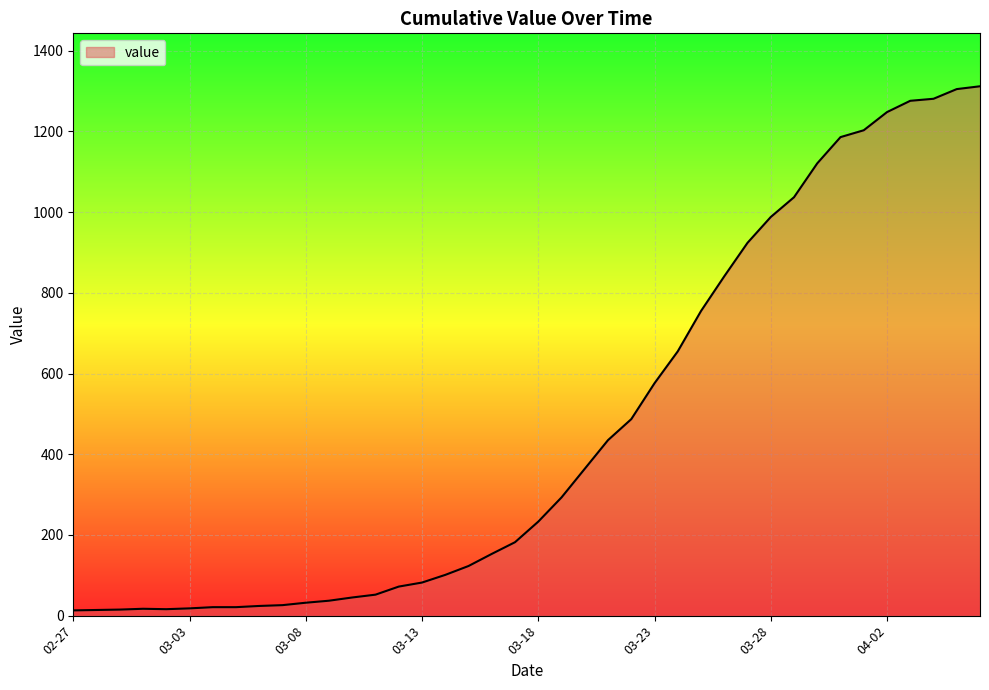

What is the greatest value displayed?

1312